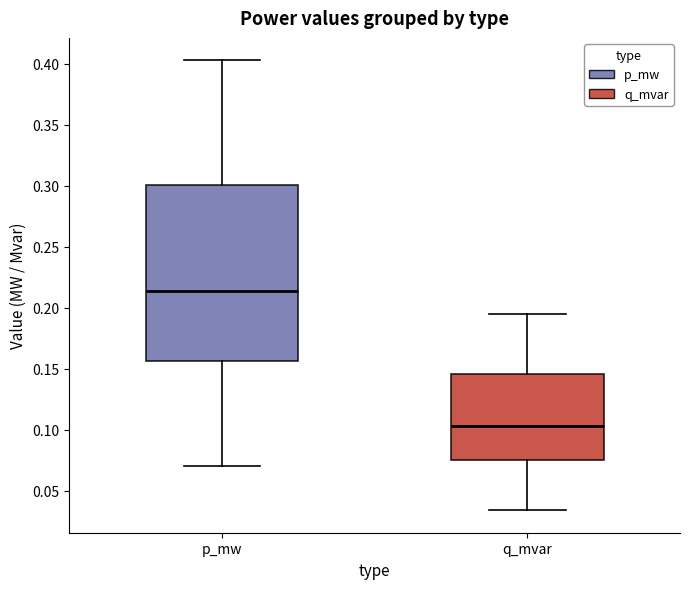

Reading left to right, read every box against the y-axis: the position of its median line, the range the box covers, and the ends of its whiskers. The values are not printed on the chart, so give them approximately, as read against the axis.

p_mw: median 0.215, box 0.155 to 0.300, whiskers 0.070 to 0.405
q_mvar: median 0.105, box 0.075 to 0.145, whiskers 0.035 to 0.195